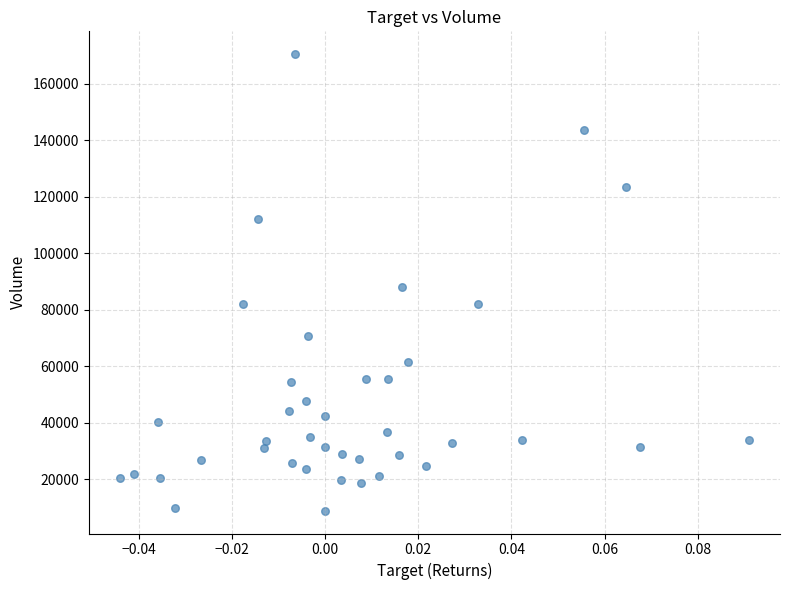

What is the range of Y values (max minus min)?

161500